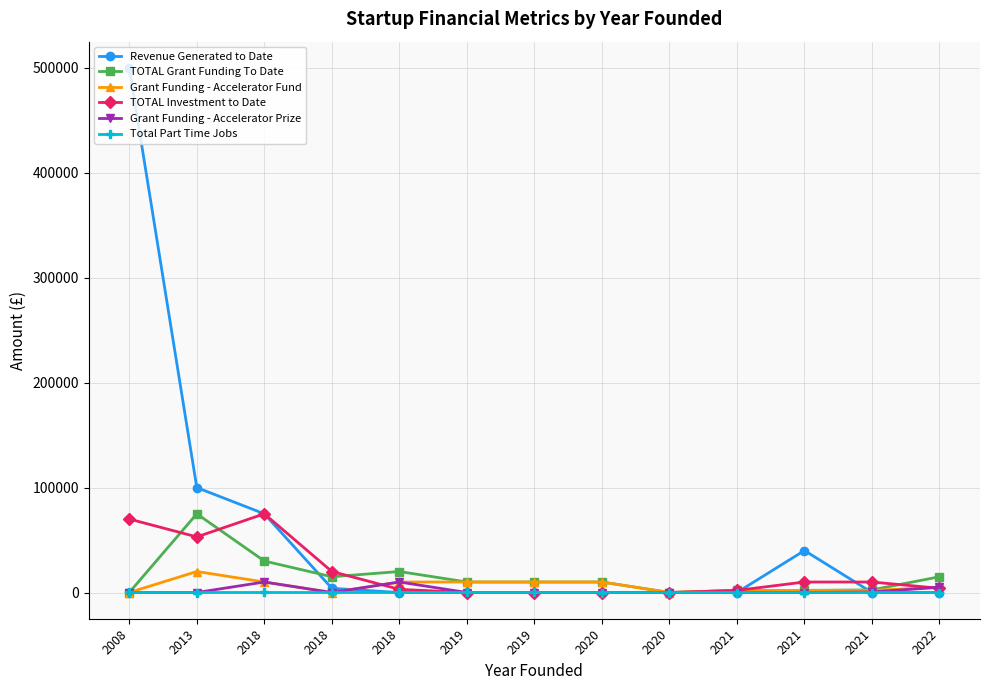

Is this an area chart (filled region under the line)?

No